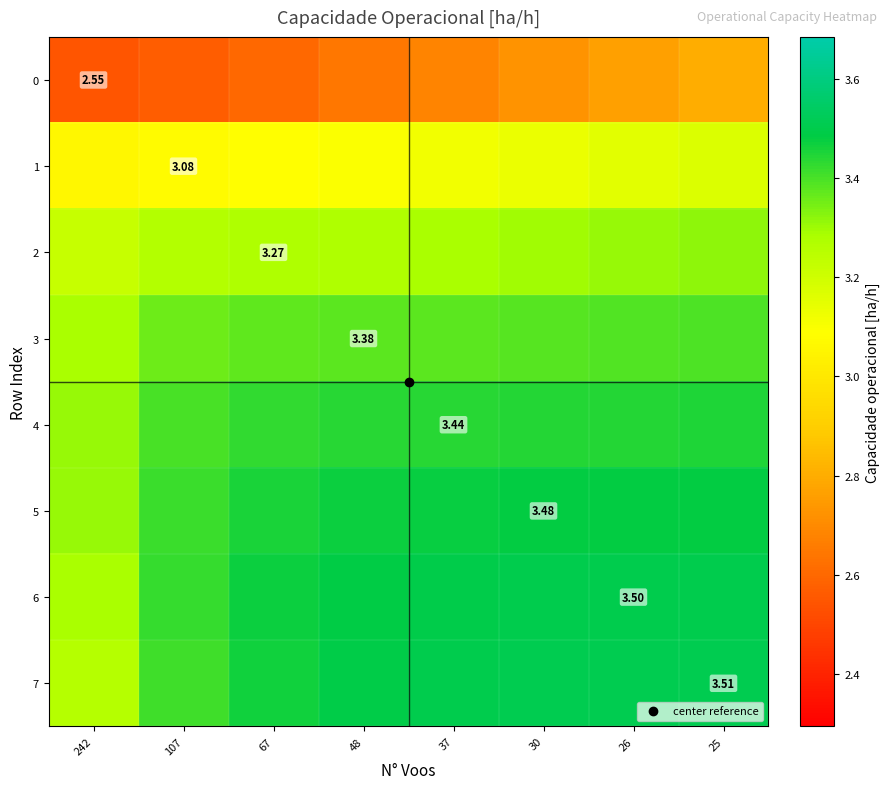

The value of 2 at 242 is 1.7. True or false?

False